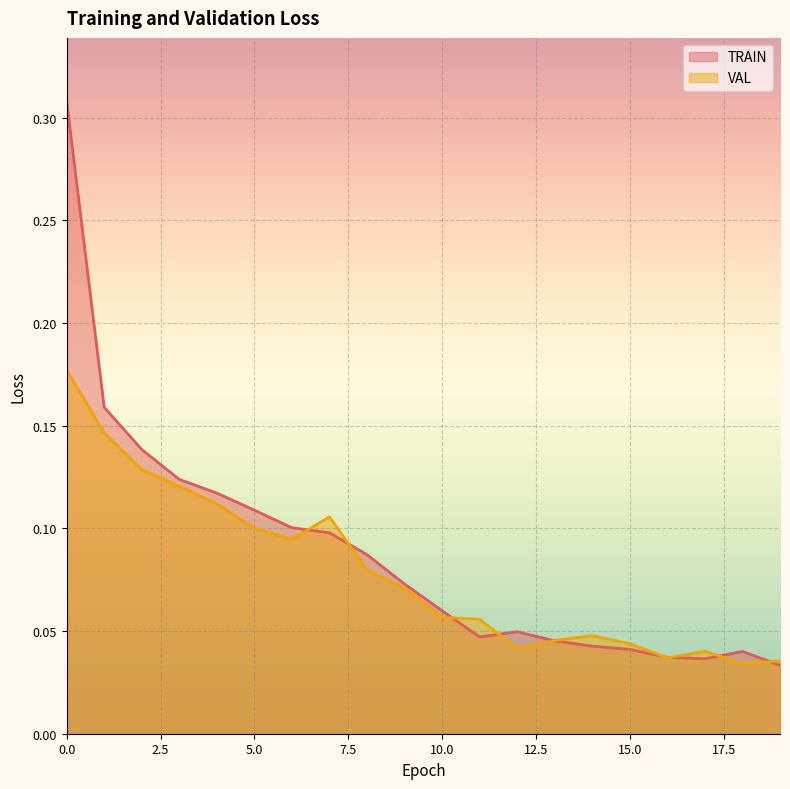

Reading left to right, what are all the values shown in this chart?

TRAIN: 0=0.3	1=0.2	2=0.1	3=0.1	4=0.1	5=0.1	6=0.1	7=0.1	8=0.1	9=0.1	10=0.1	11=0.0	12=0.0	13=0.0	14=0.0	15=0.0	16=0.0	17=0.0	18=0.0	19=0.0
VAL: 0=0.2	1=0.1	2=0.1	3=0.1	4=0.1	5=0.1	6=0.1	7=0.1	8=0.1	9=0.1	10=0.1	11=0.1	12=0.0	13=0.0	14=0.0	15=0.0	16=0.0	17=0.0	18=0.0	19=0.0